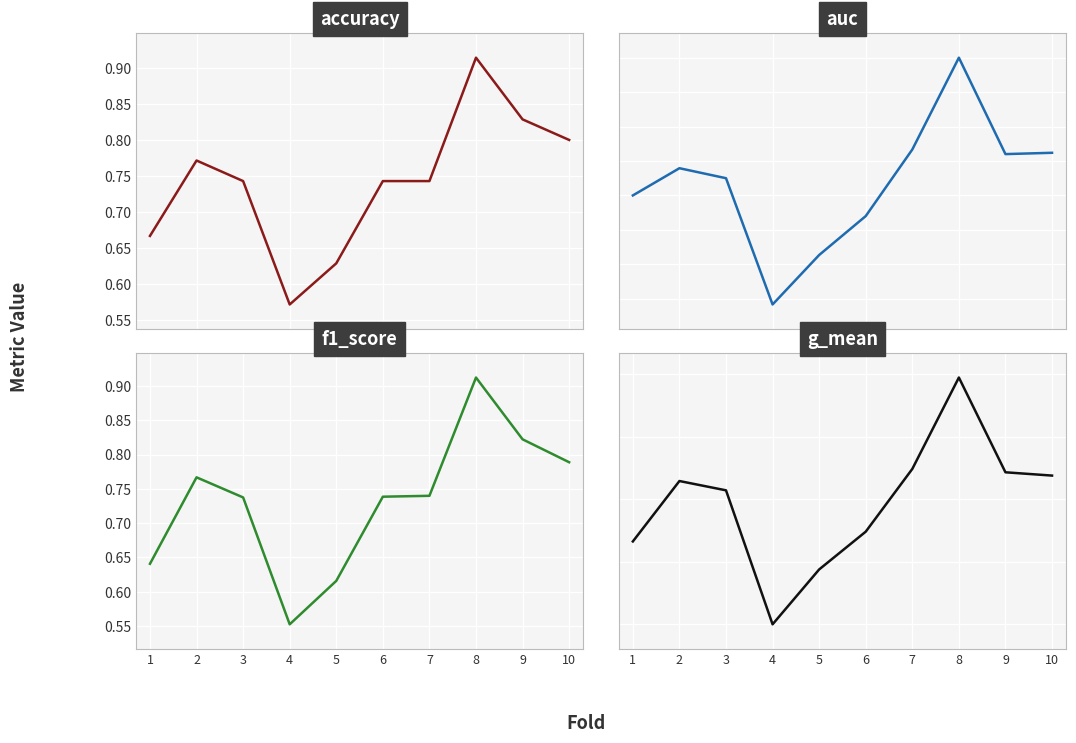

Count the number of categories in the chart.

10